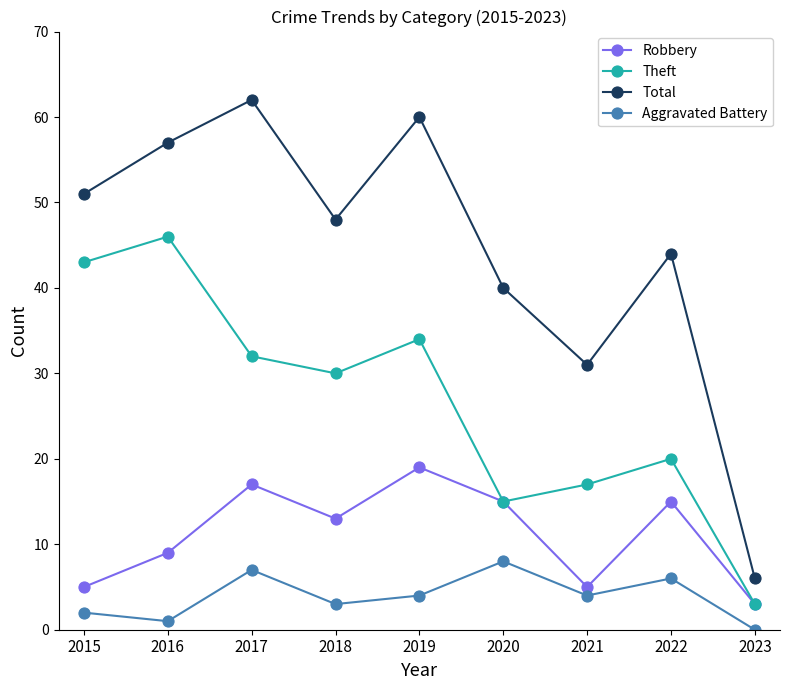

Which series has the largest range (max minus min)?

Total